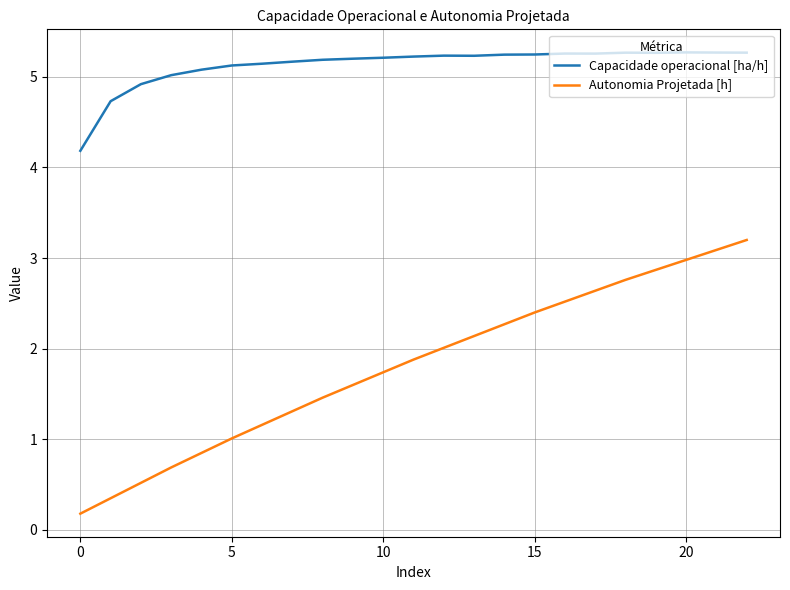

What is the minimum value for Autonomia Projetada [h]?

0.2